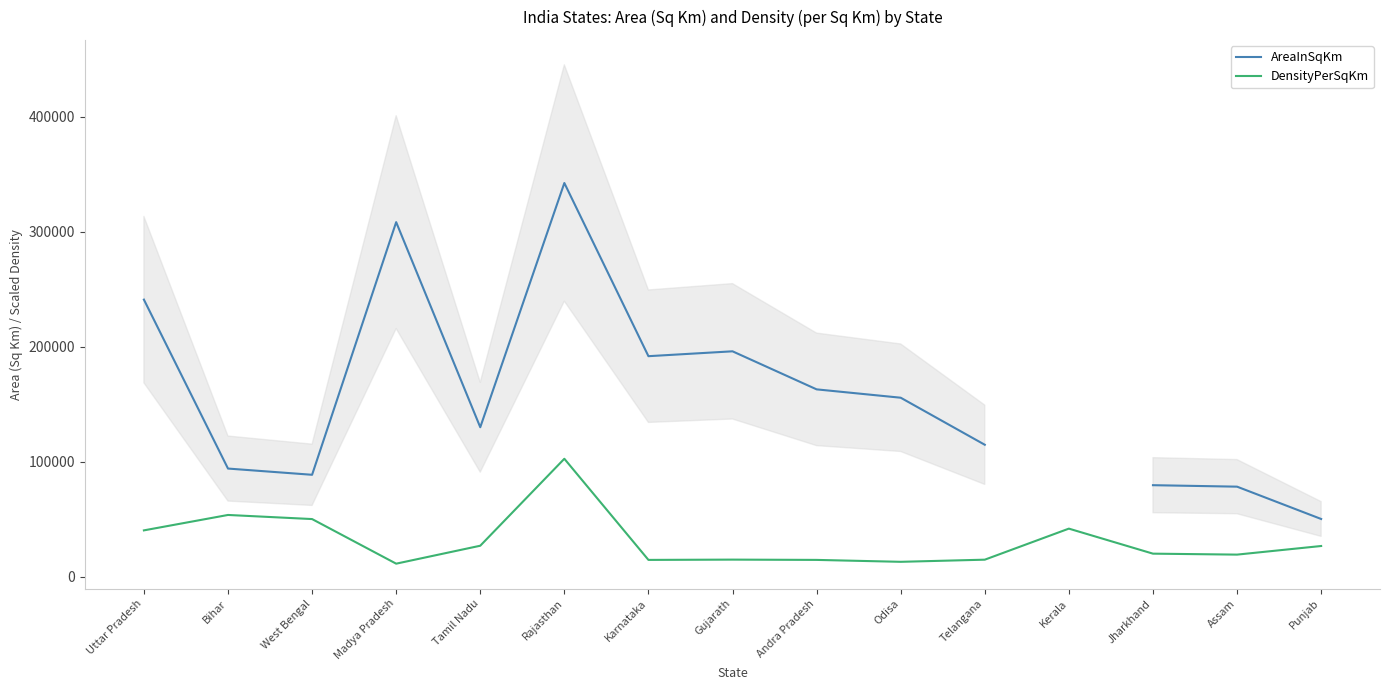

Is it true that DensityPerSqKm equals 38528.6 at Punjab?

False